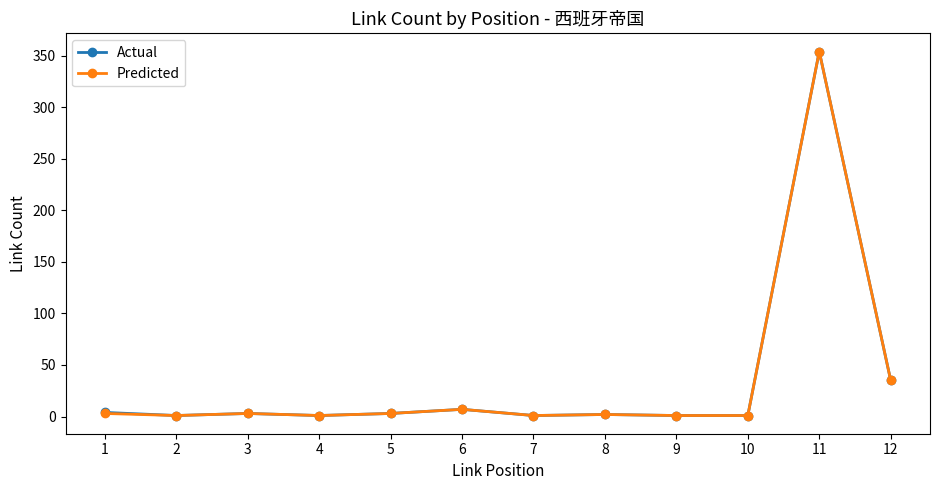

True or false: Actual has more than 1 interior local peaks.

True